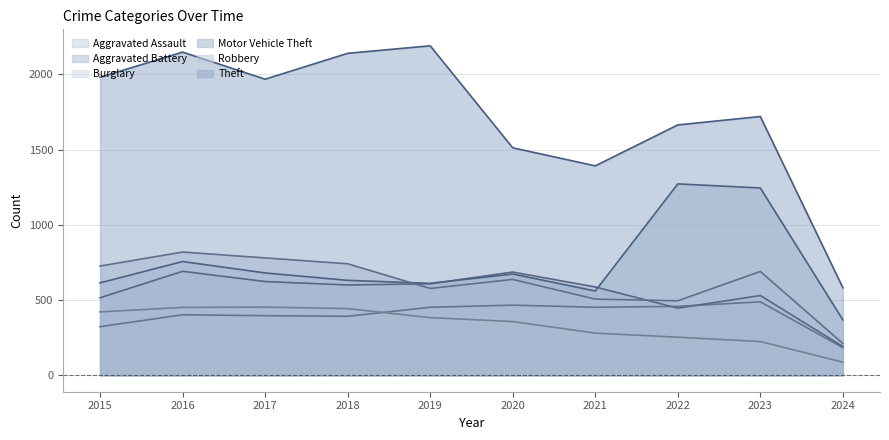

True or false: Robbery and Aggravated Assault cross at least once.

False